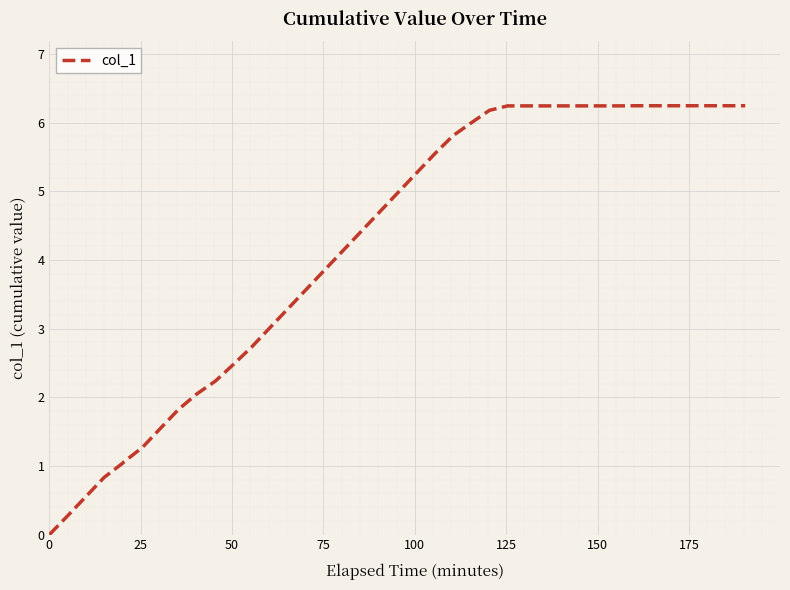

What is the difference between the maximum and minimum values?

6.2